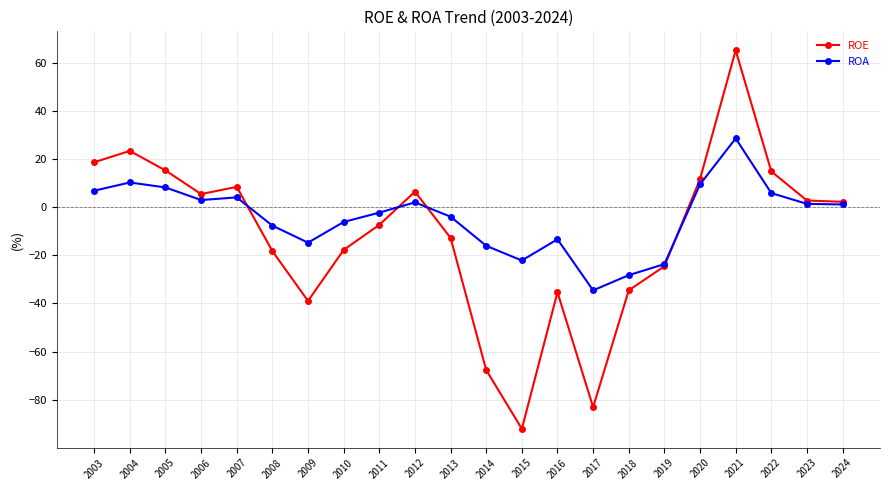

Where does the ROE series first go above 2?

2003